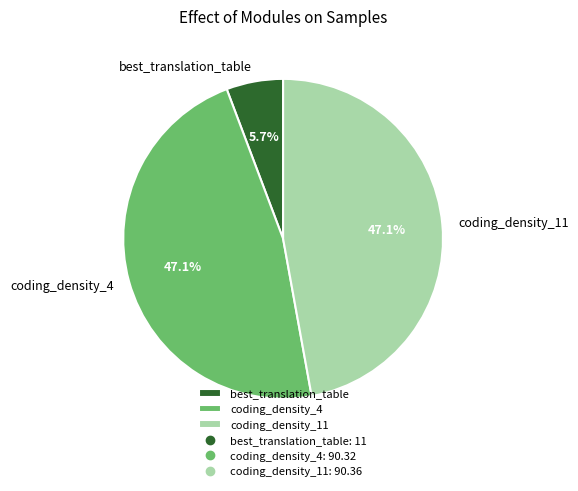

True or false: best_translation_table accounts for 15% of the total.

False